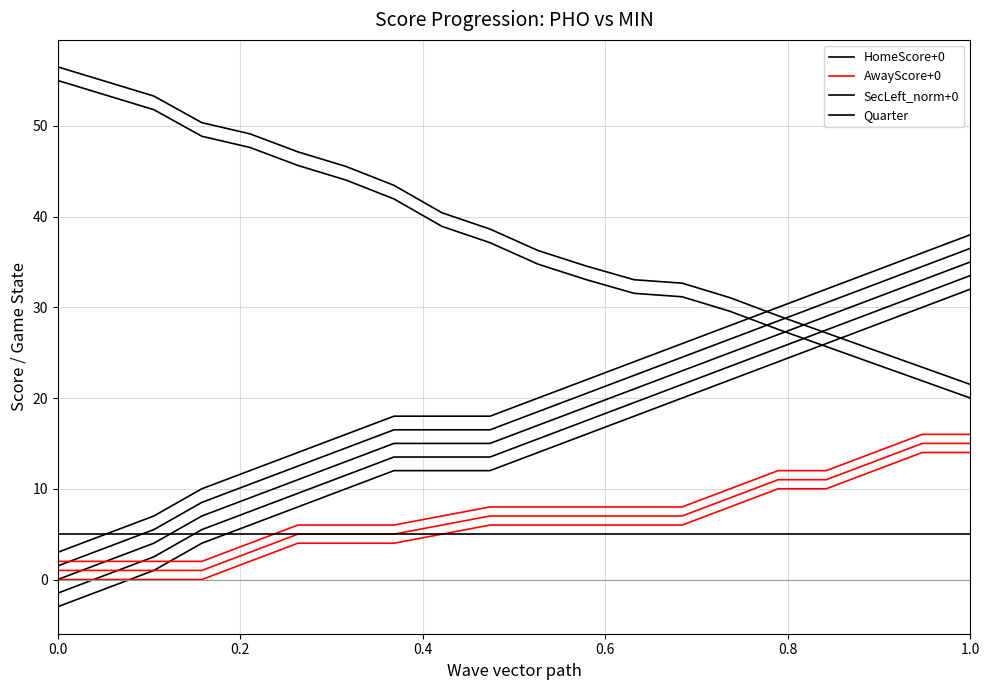

At how many categories does at least one series exceed 22?

20